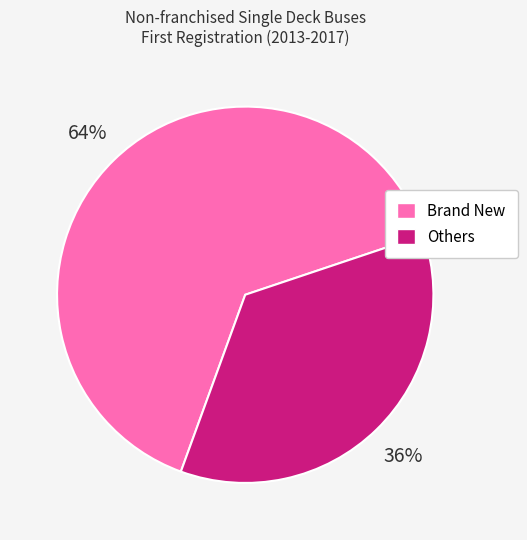

Which category has the biggest portion of the pie?

Brand New